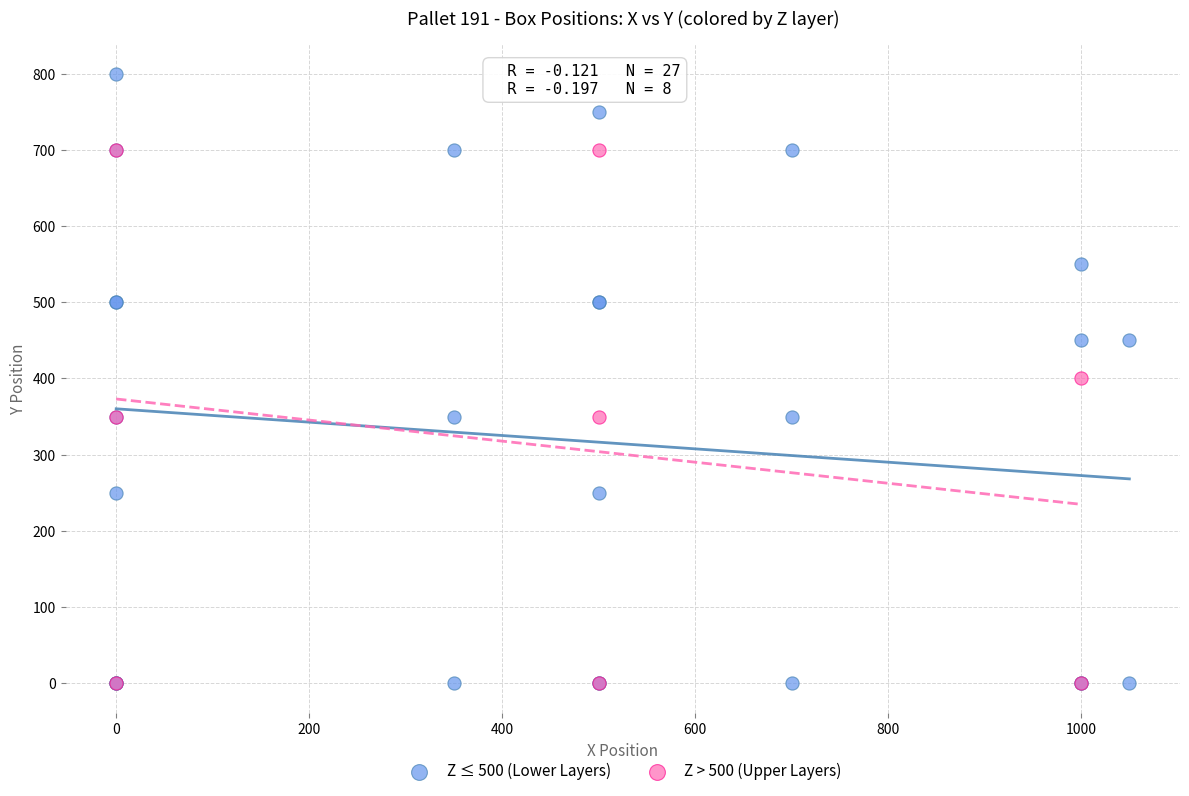

What are all the series names shown in the legend?

Z ≤ 500 (Lower Layers), Z > 500 (Upper Layers)